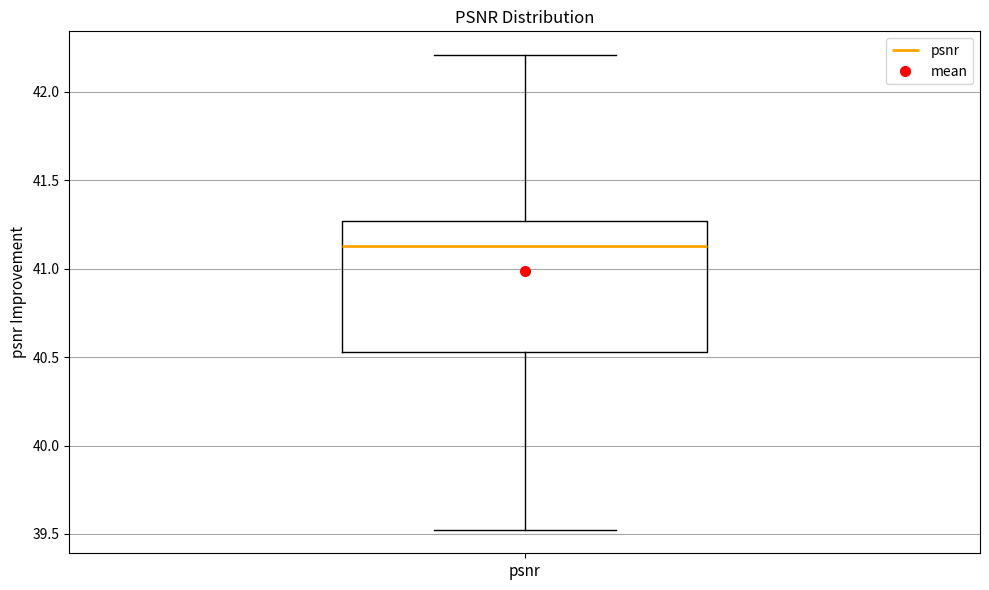

Read this box plot against the y-axis: the position of the median line, the range covered by the box, and the ends of both whiskers. The values are not printed on the chart, so give them approximately, as read against the axis.

median 41.15, box 40.55 to 41.25, whiskers 39.50 to 42.20